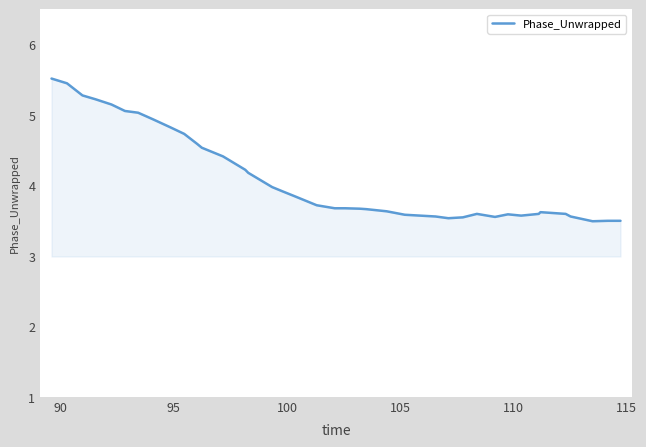

What is the greatest value displayed?

5.5